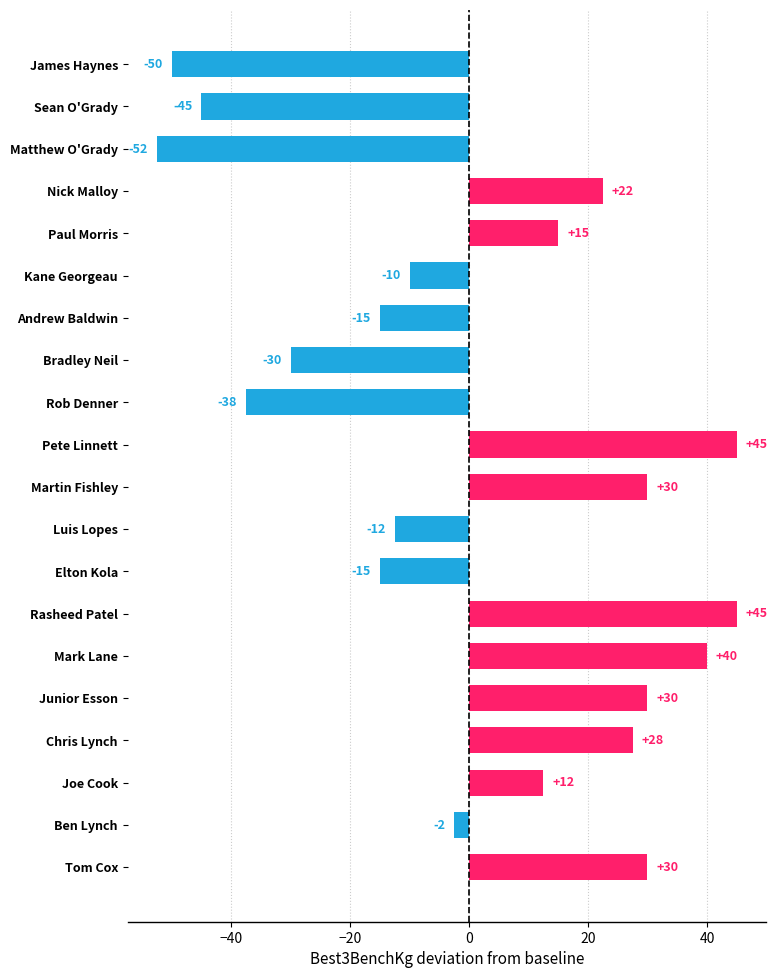

What is the average value?

1.4